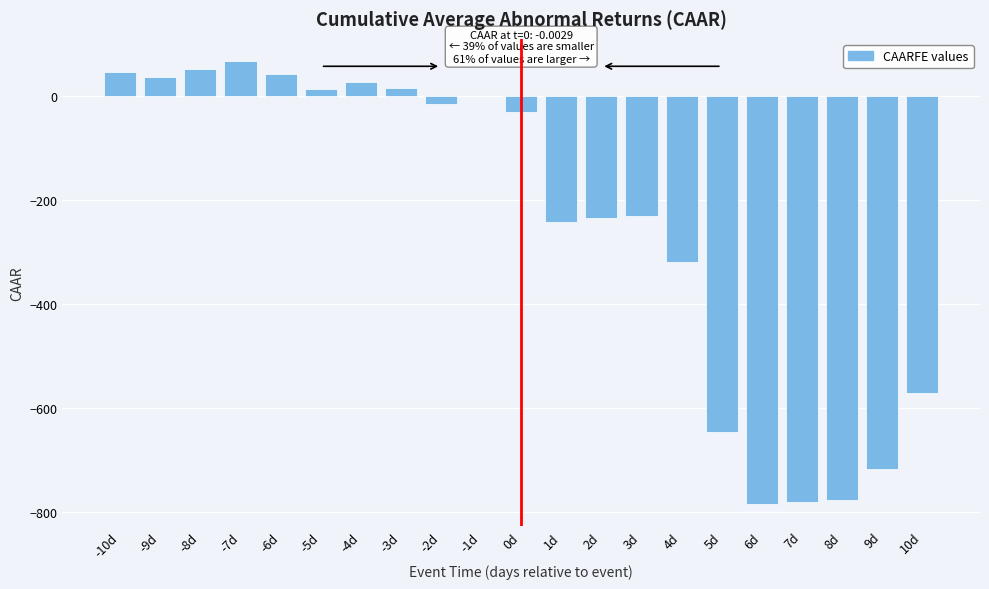

What is the sum of all values?

-5042.1